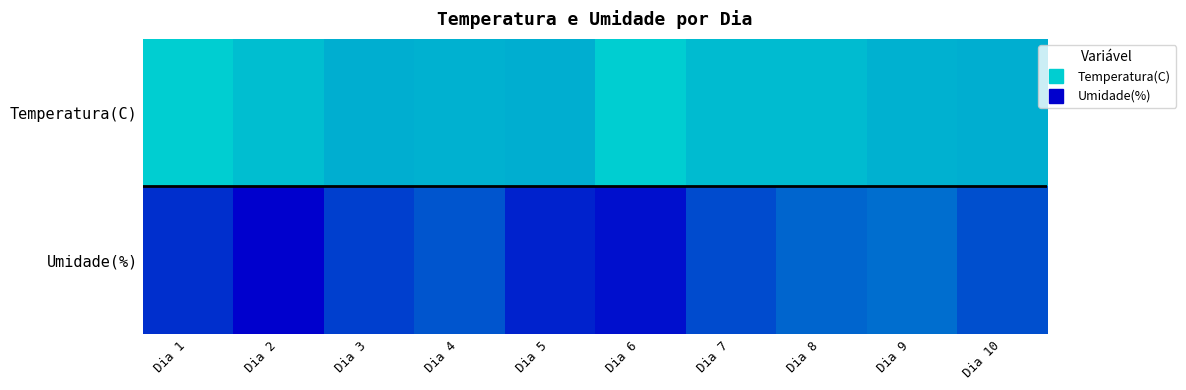

At how many categories does at least one series exceed 63?

5